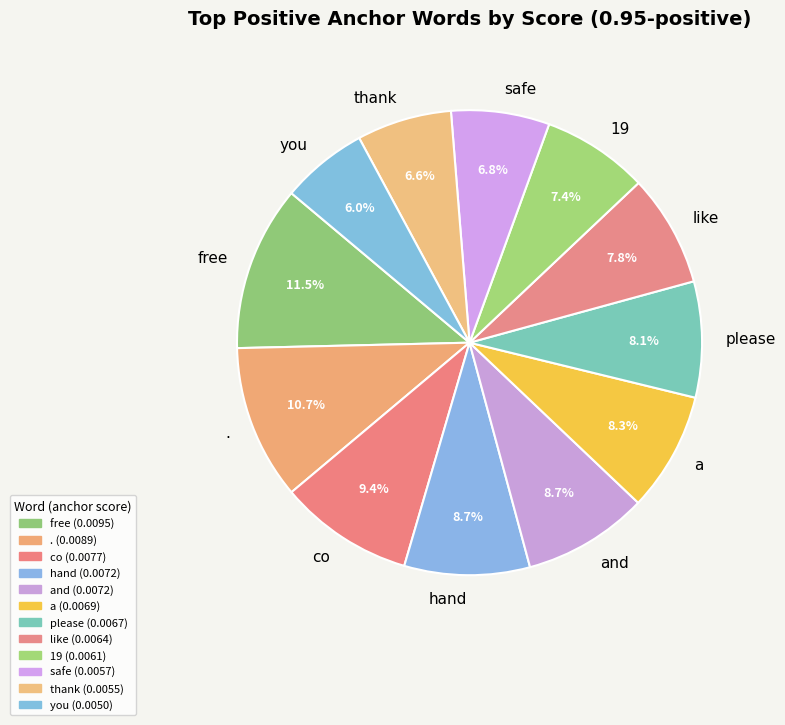

To the nearest percent, what portion does hand represent?

9%